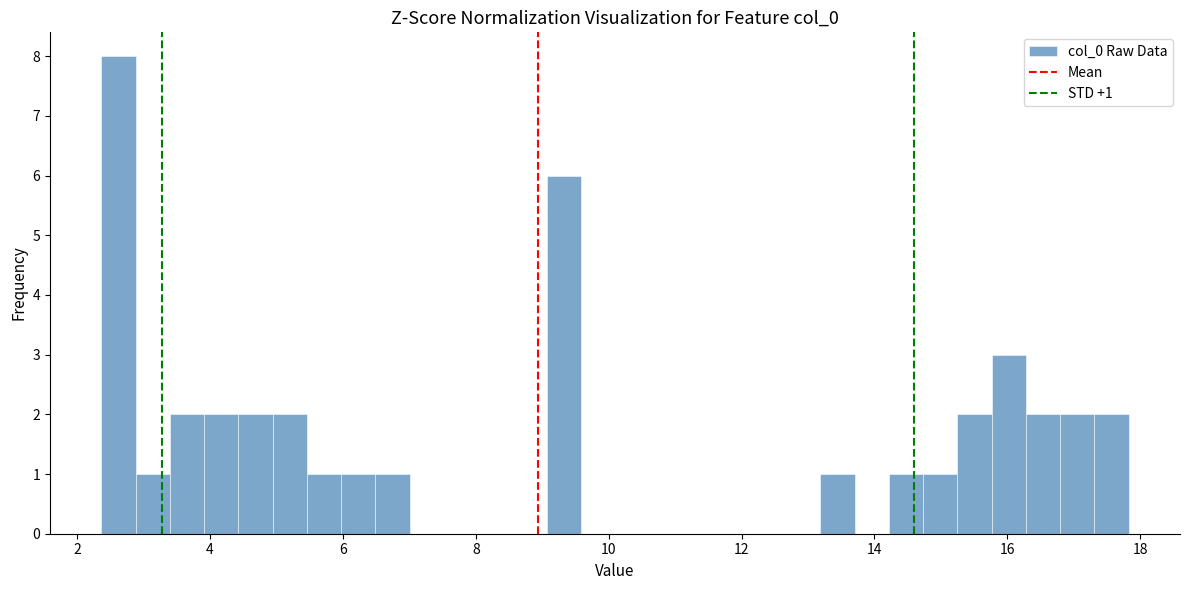

Around what value on the x-axis is the tallest bar? Give the approximate position of its centre, as read against the axis.

2.6